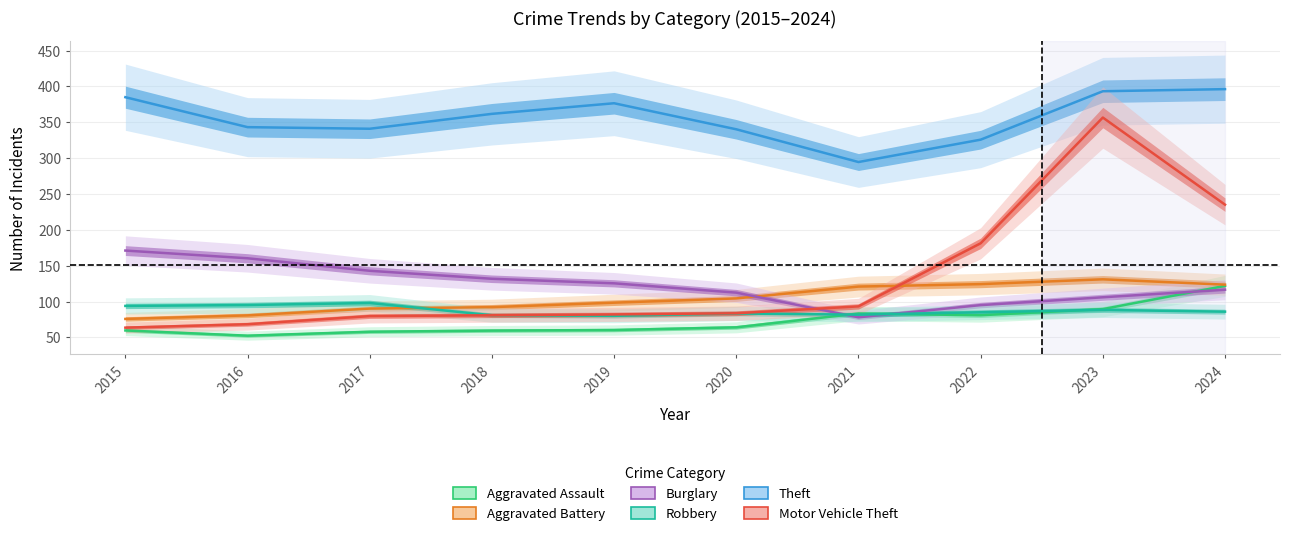

Rank the categories by Motor Vehicle Theft value from lowest to highest.

2015, 2016, 2017, 2018, 2019, 2020, 2021, 2022, 2024, 2023